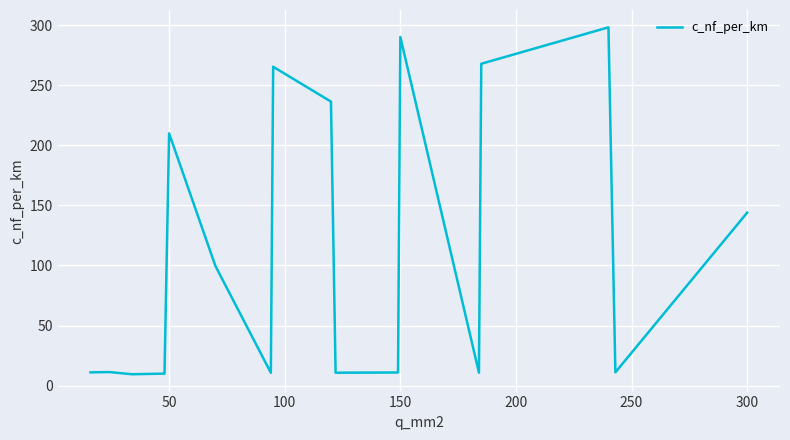

What is the smallest value displayed?

9.4